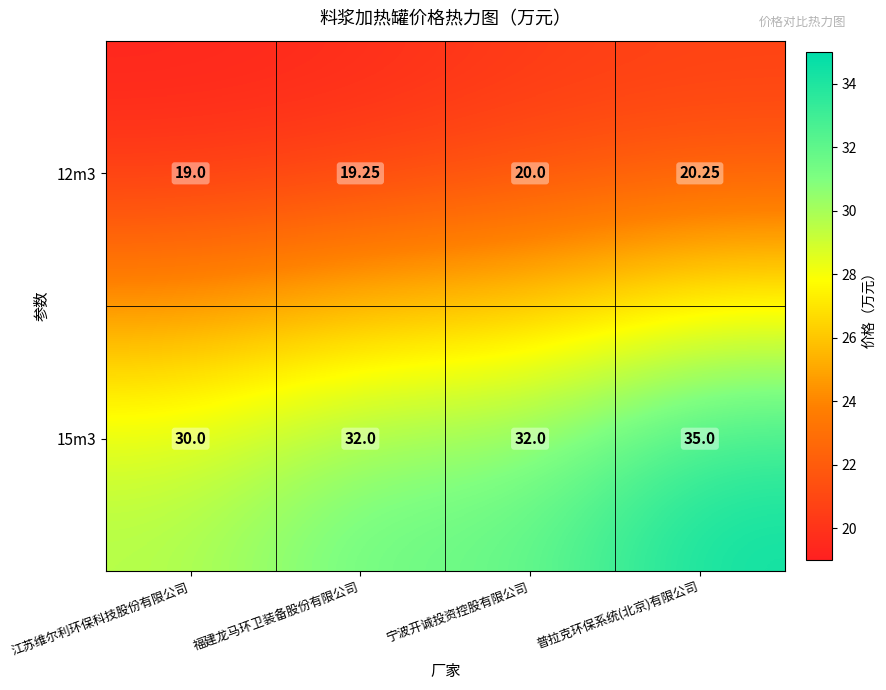

List the labels in order of 12m3 value, largest first.

普拉克环保系统(北京)有限公司, 宁波开诚投资控股有限公司, 福建龙马环卫装备股份有限公司, 江苏维尔利环保科技股份有限公司